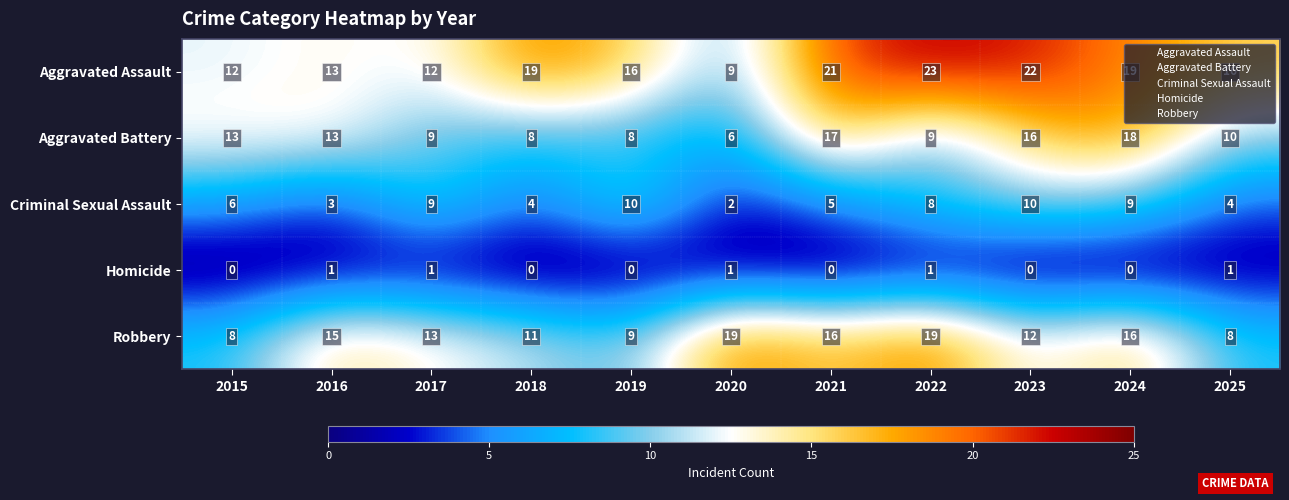

Is it true that Criminal Sexual Assault equals 6 at 2024?

False